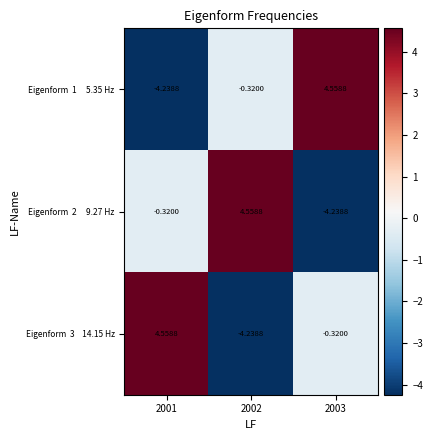

List the series in order of their peak value, lowest first.

Eigenform 1 5.35 Hz, Eigenform 2 9.27 Hz, Eigenform 3 14.15 Hz